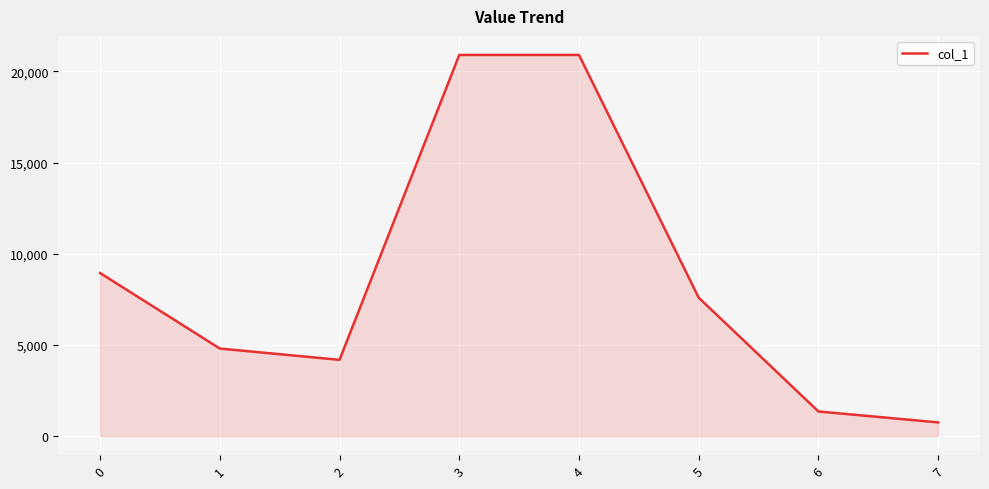

At which category does the data reach its first local valley?

2